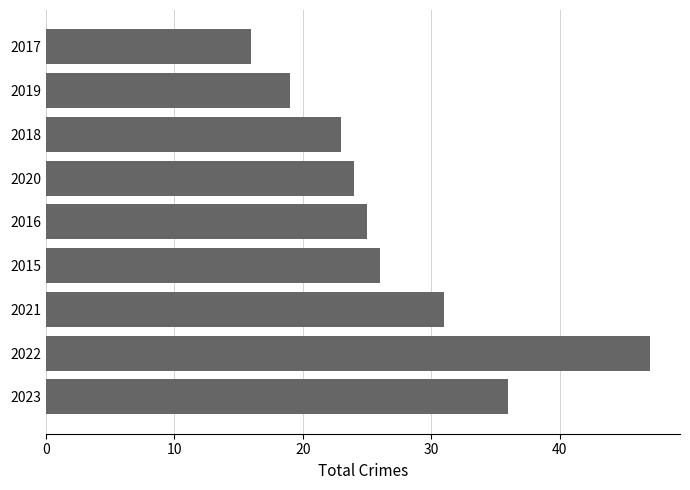

What is the sum of the values at 2018 and 2021?

54